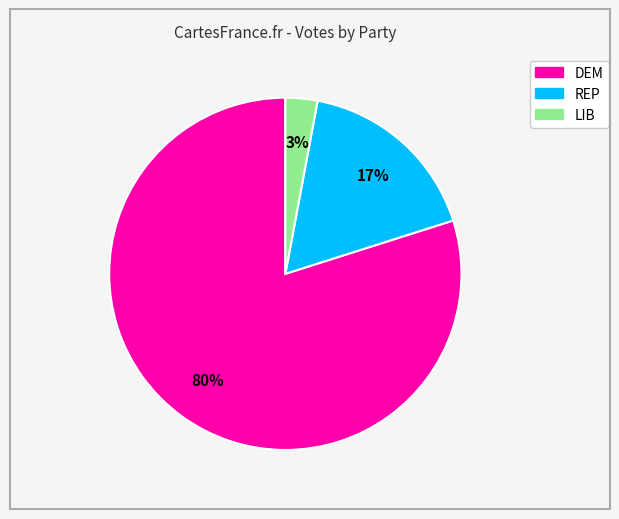

The DEM slice represents 80% of the pie. True or false?

True